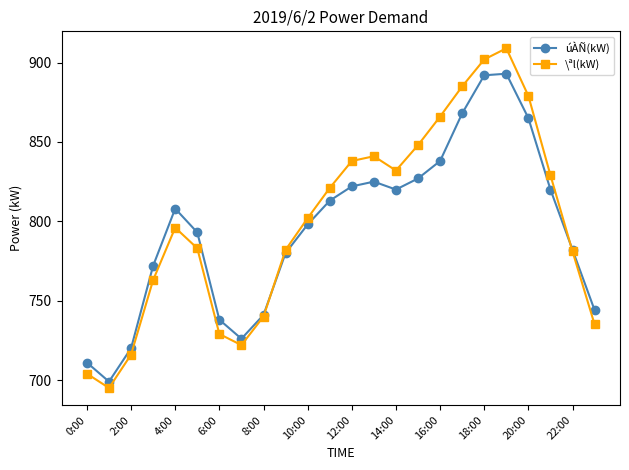

How many series are shown in this chart?

2